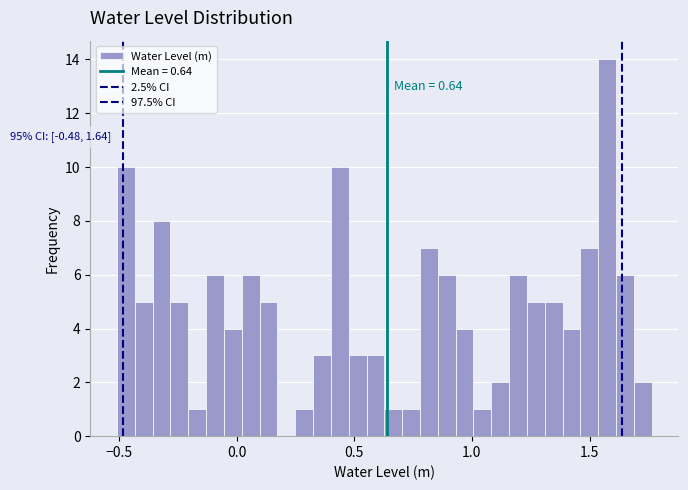

Read against the x-axis, roughly where is the centre of the tallest bar?

1.55